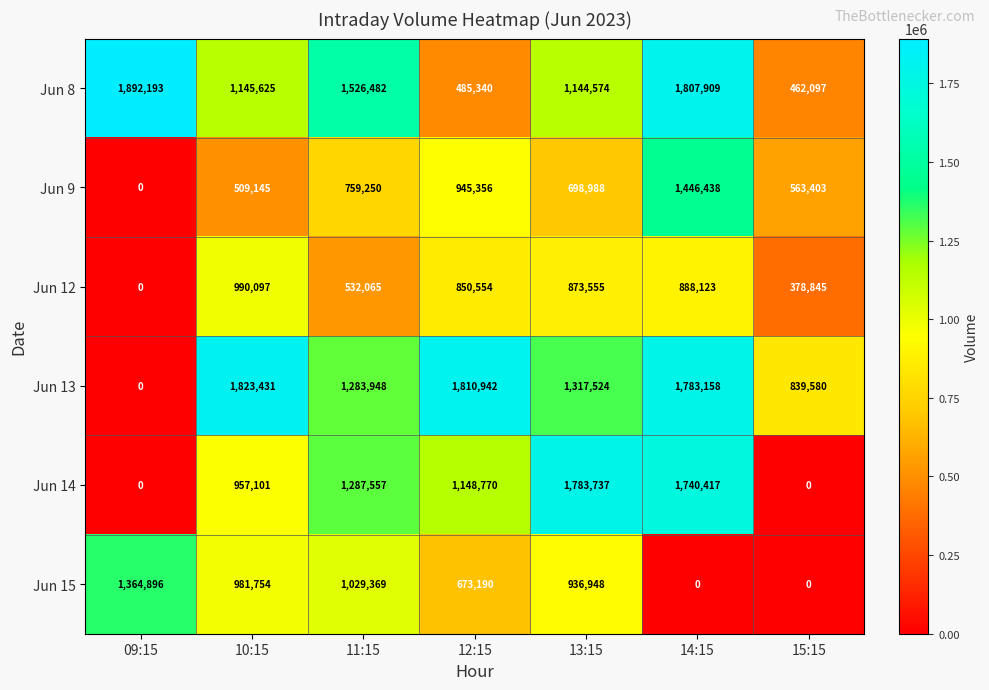

What is the total value across all series at 13:15?

6755326